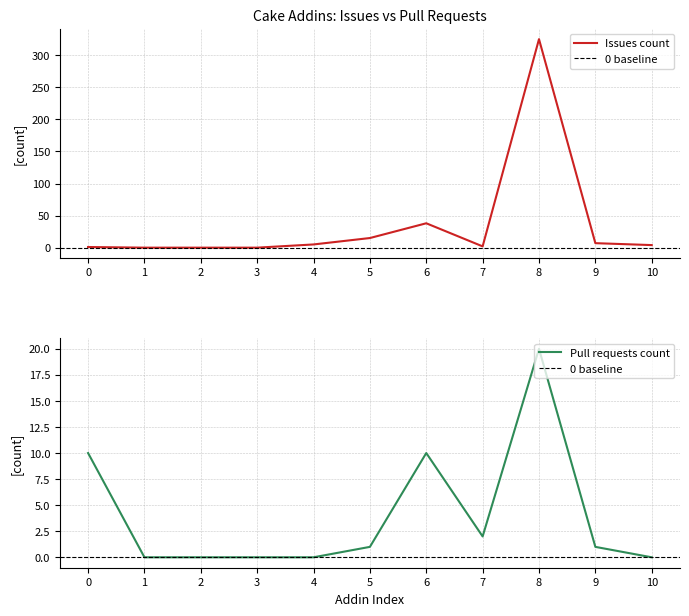

Is it true that Issues count equals 4 at 10?

True